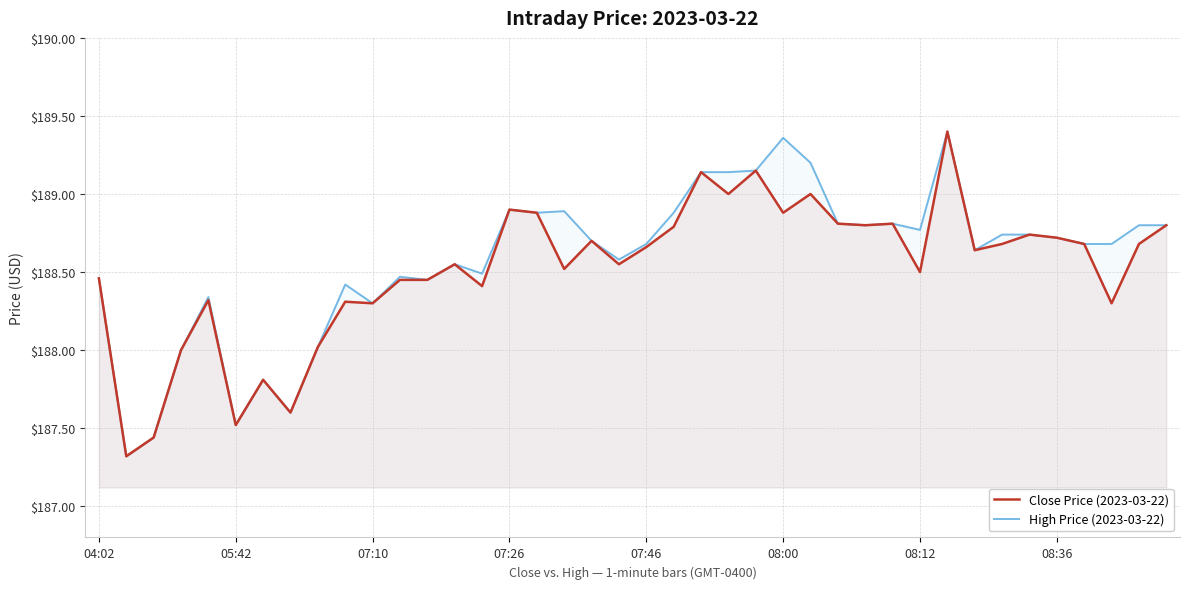

What are all the series names shown in the legend?

Close Price (2023-03-22), High Price (2023-03-22)